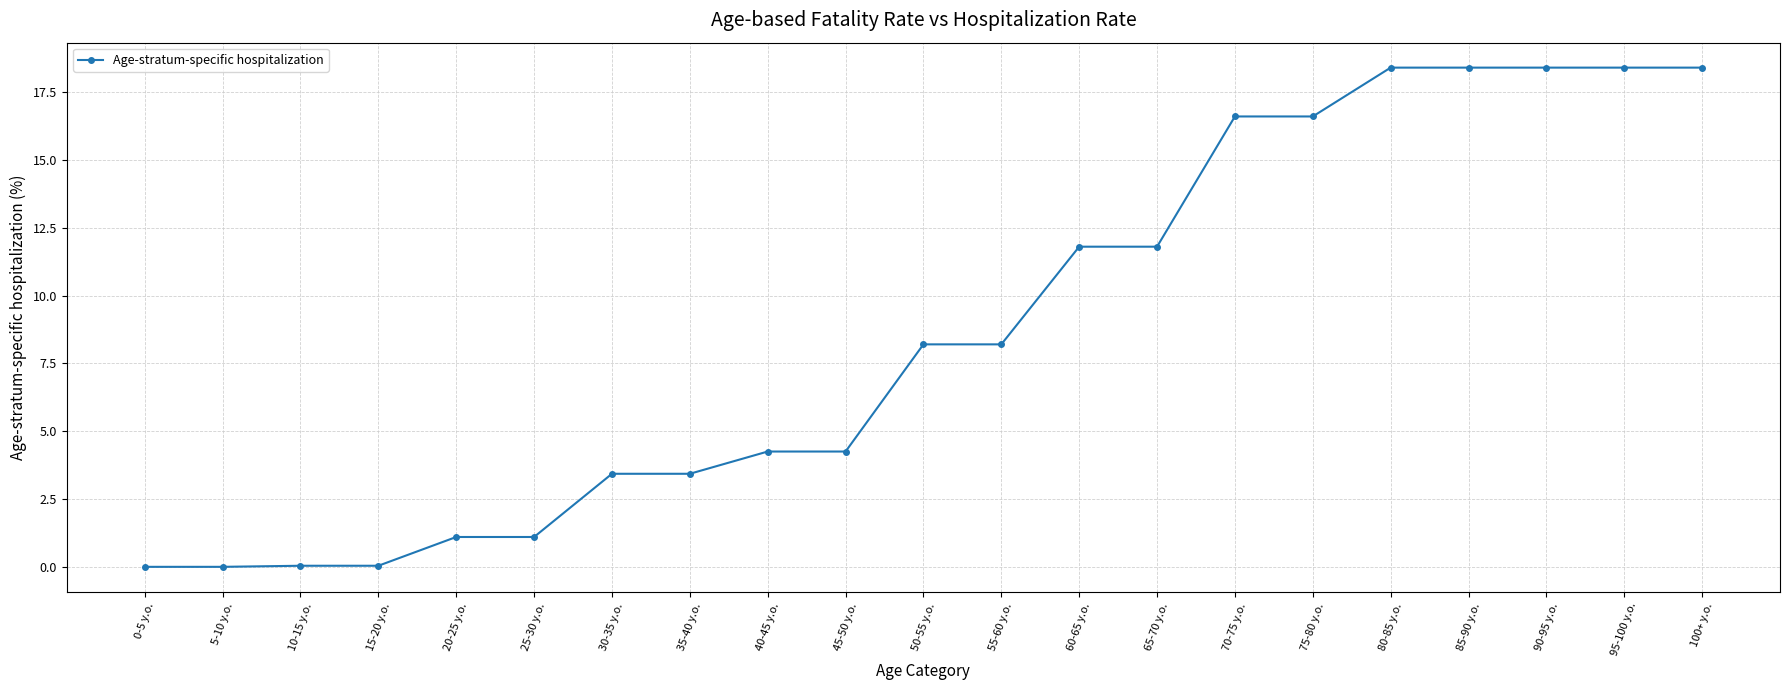

What is the change in value from 60-65 y.o. to 70-75 y.o.?

+4.8